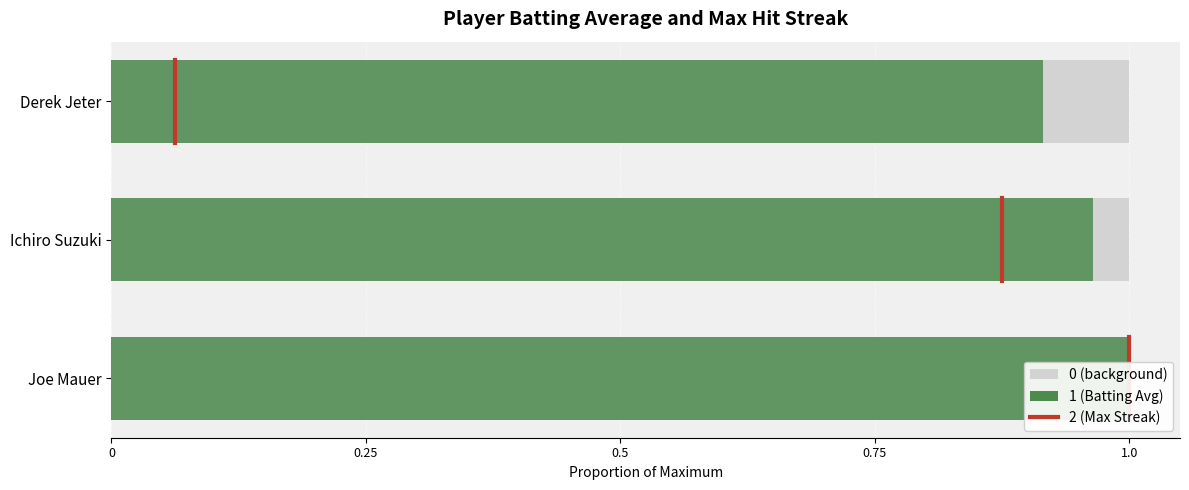

How many values are between 0 and 1?

1